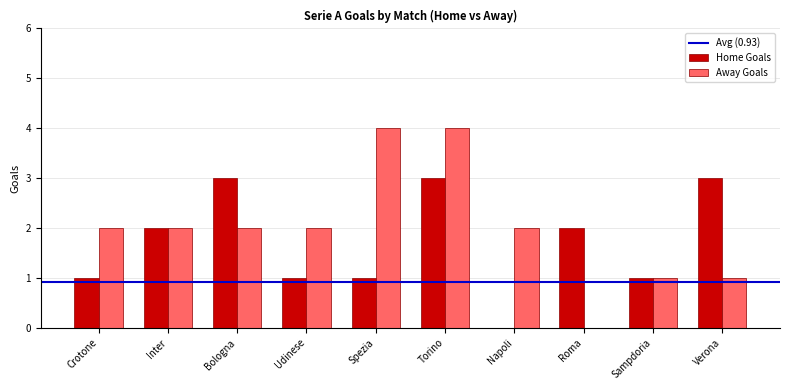

Which series has the widest spread of values?

Away Goals